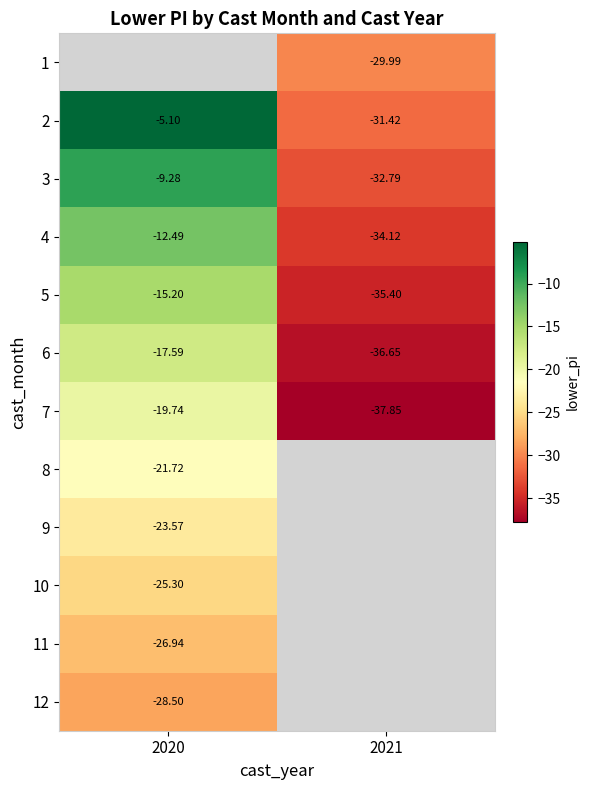

Is it true that 12 equals -13.4 at 2020?

False